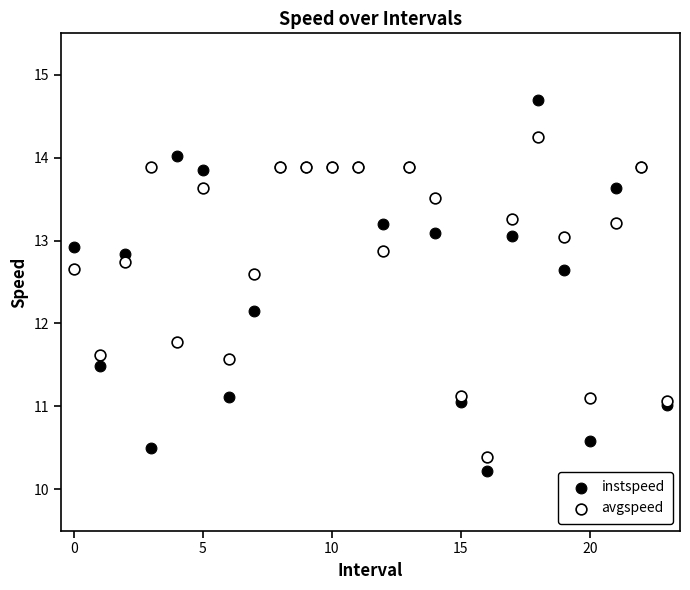

In the instspeed series, what Y value is closest to 12?

12.2